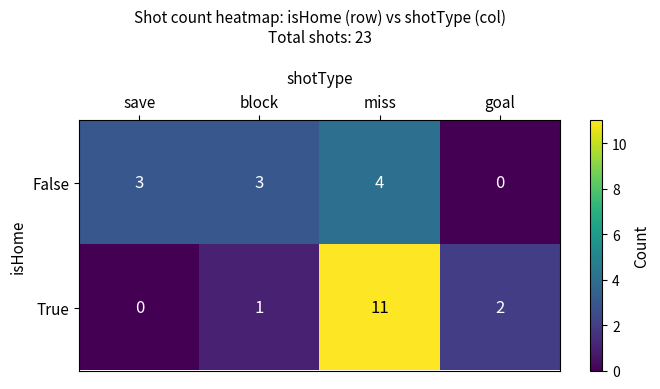

List the series in order of their peak value, lowest first.

False, True